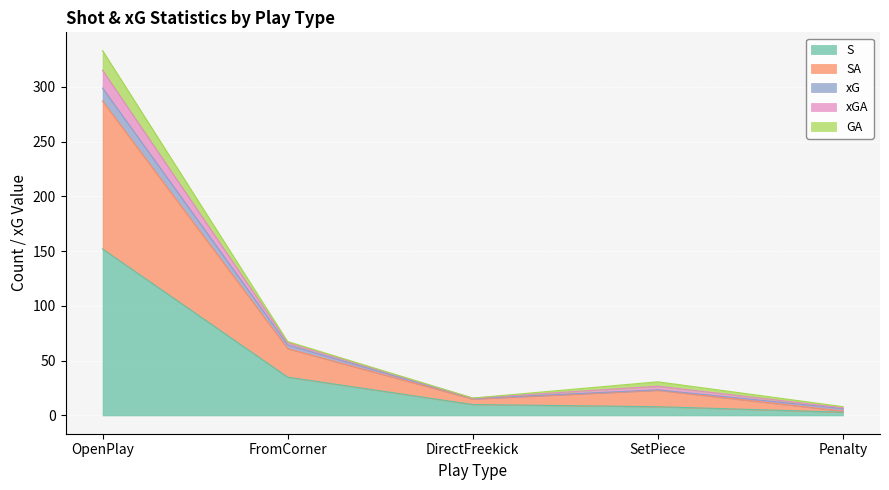

True or false: SA has more than 2 points higher than both neighbors.

False